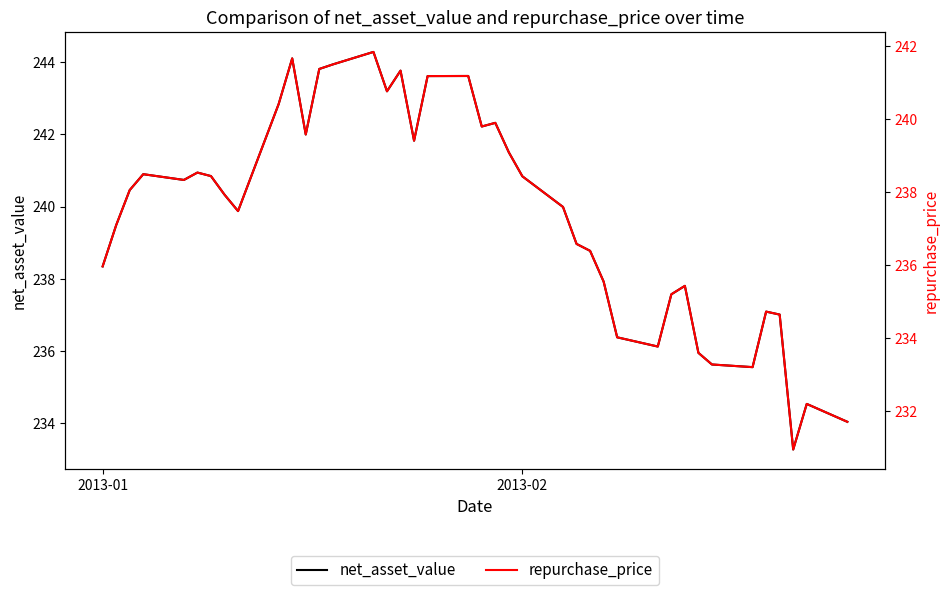

Which series has the largest range (max minus min)?

net_asset_value